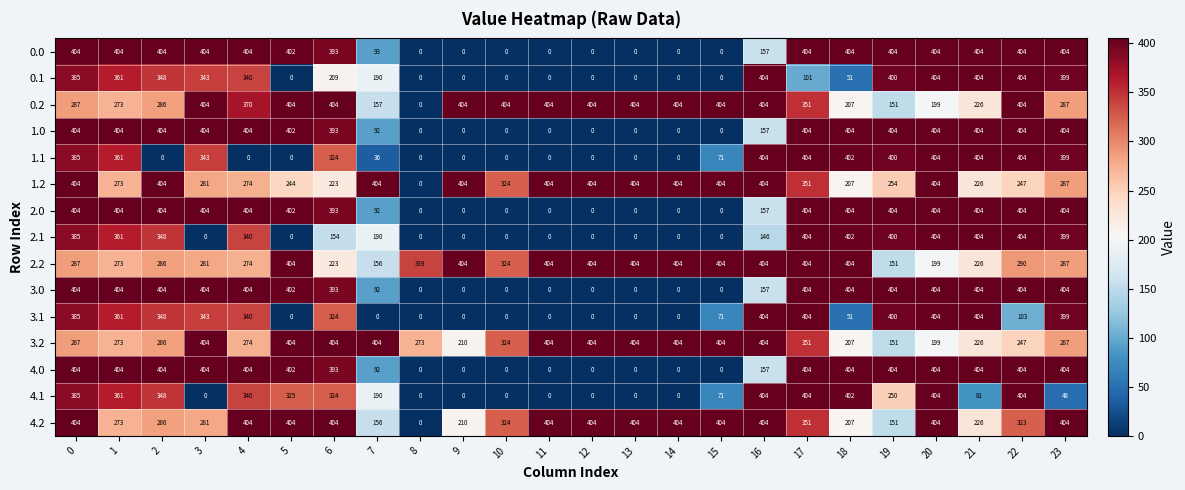

True or false: 0.2 has a value of 404 at 12.

True